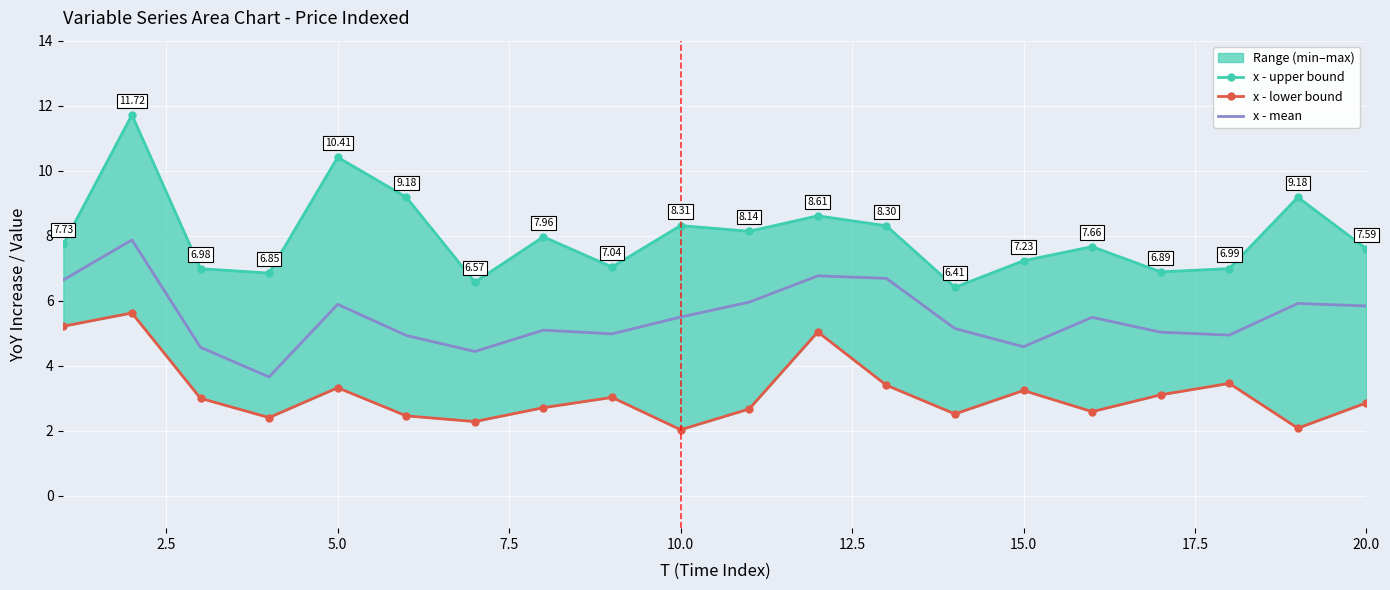

What is the sum of all x - lower bound values?

63.0